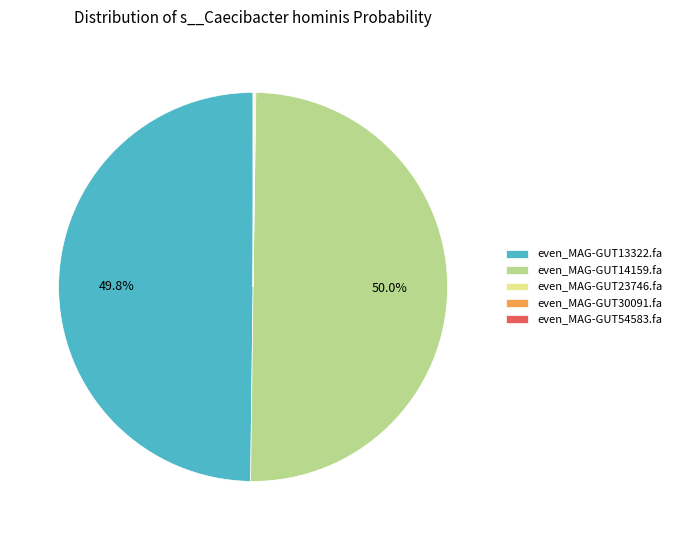

How much of the chart is everything except even_MAG-GUT13322.fa?

50.2%